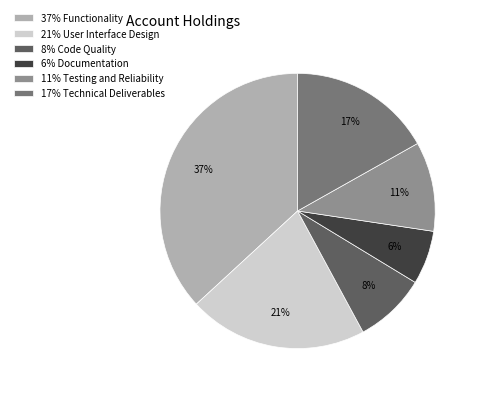

Is there any slice that represents more than half of the pie?

No